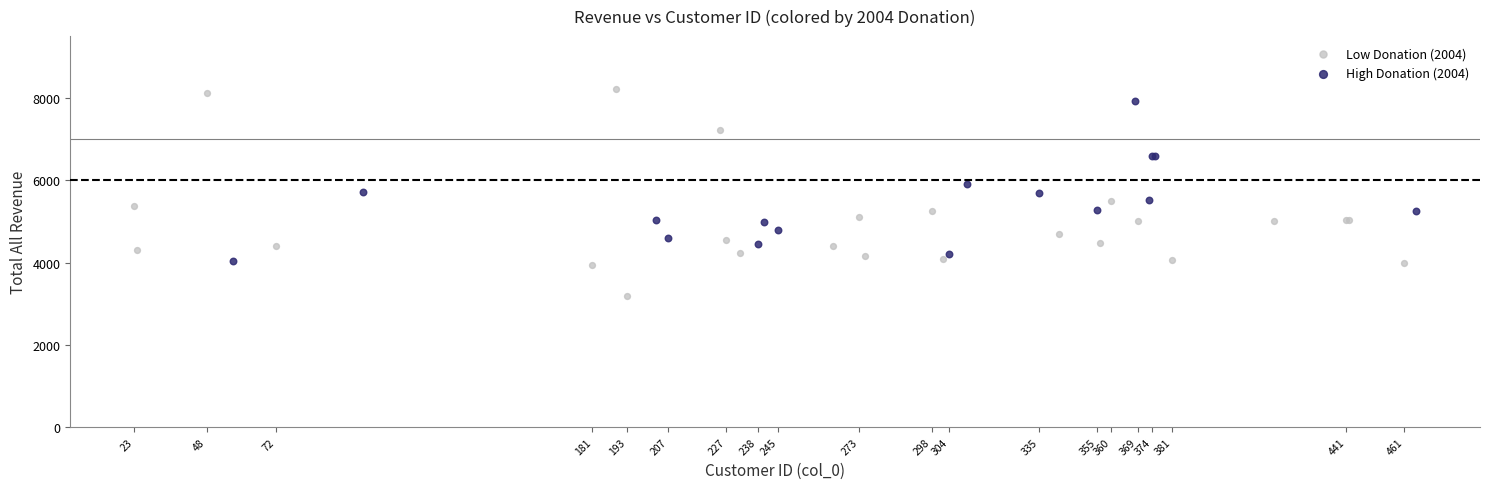

Which series has the largest Y range (max minus min)?

Low Donation (2004)